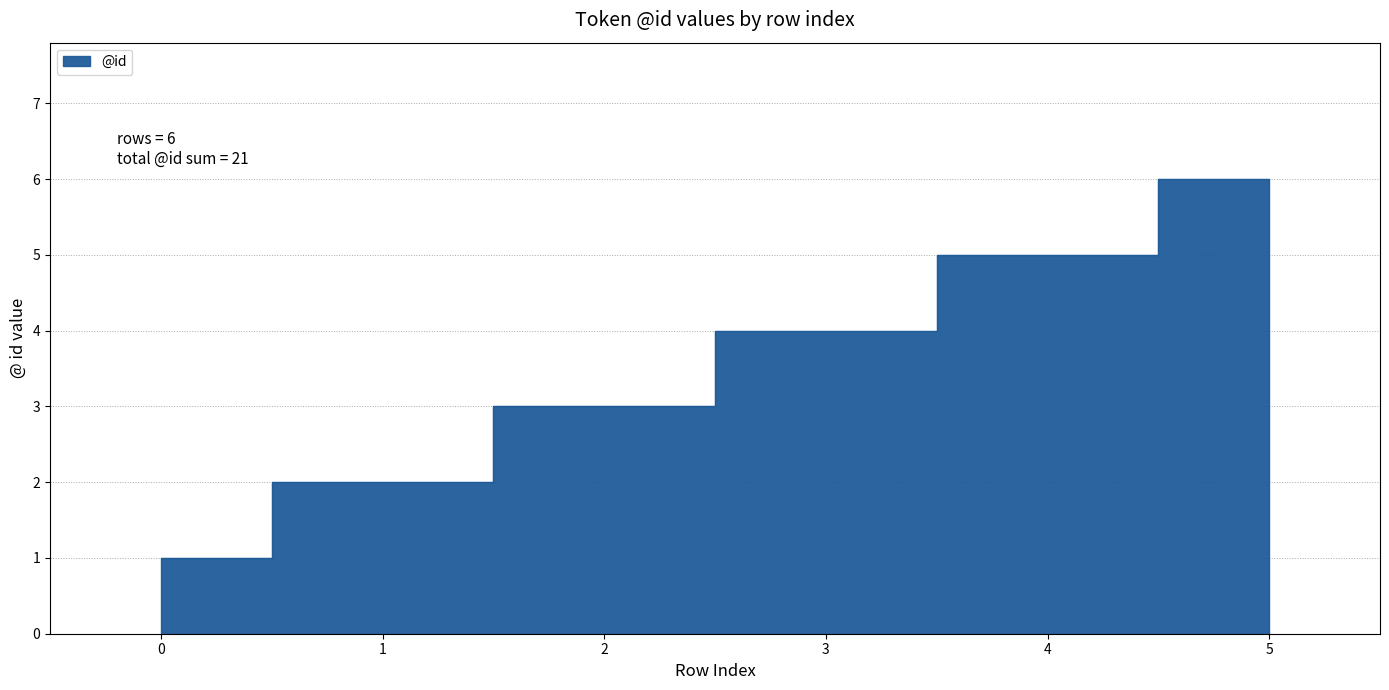

Reading right to left, extract all data points from this chart.

5=6	4=5	3=4	2=3	1=2	0=1